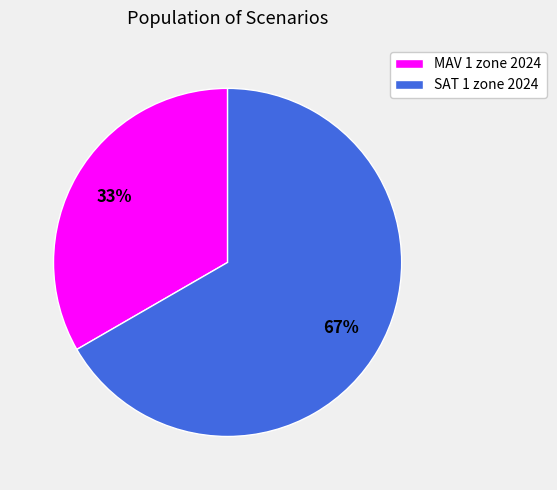

To the nearest percent, what is the average slice percentage?

50%